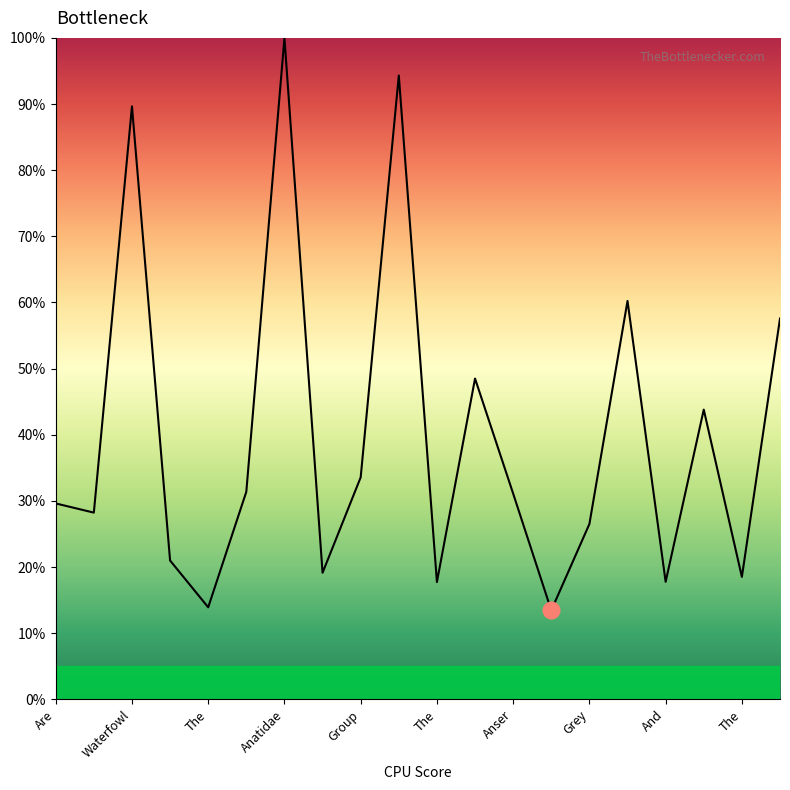

What is the minimum value shown in the chart?

13.5